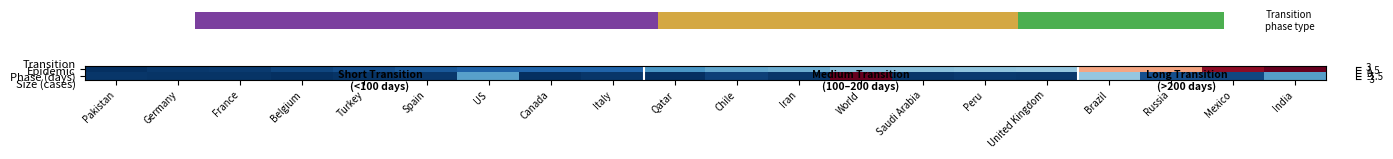

Which series has the largest total across all categories?

Transition Phase (days)